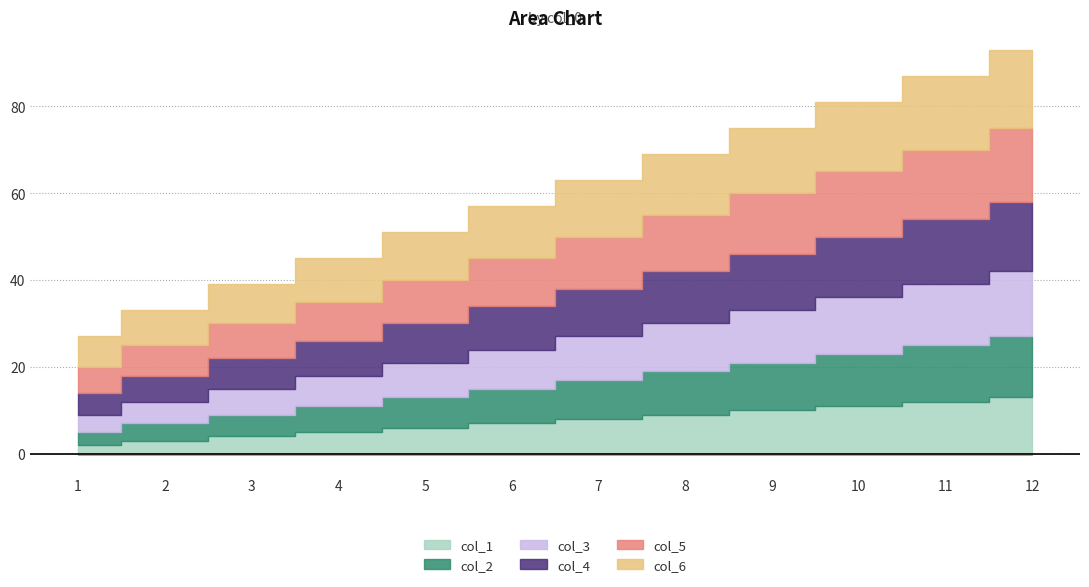

Is it true that col_4 equals 8 at 4?

True